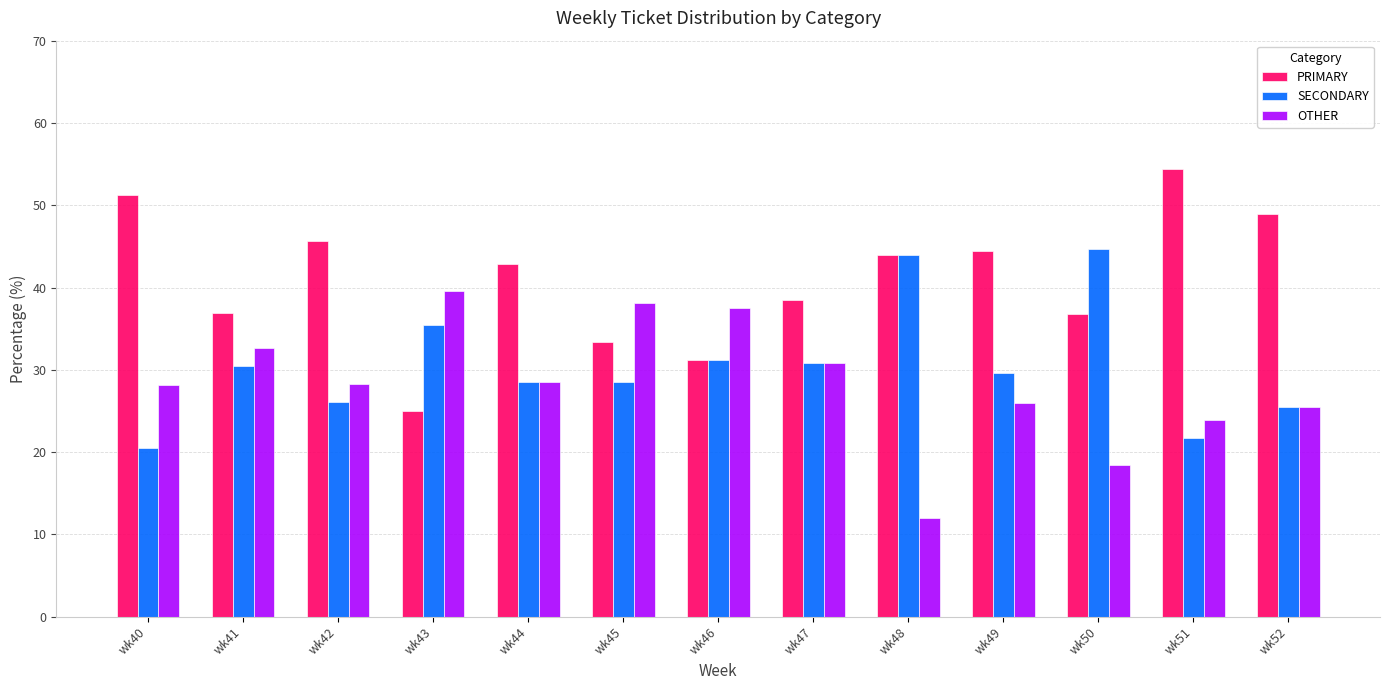

What is the sum of the SECONDARY values at wk49 and wk44?

58.2